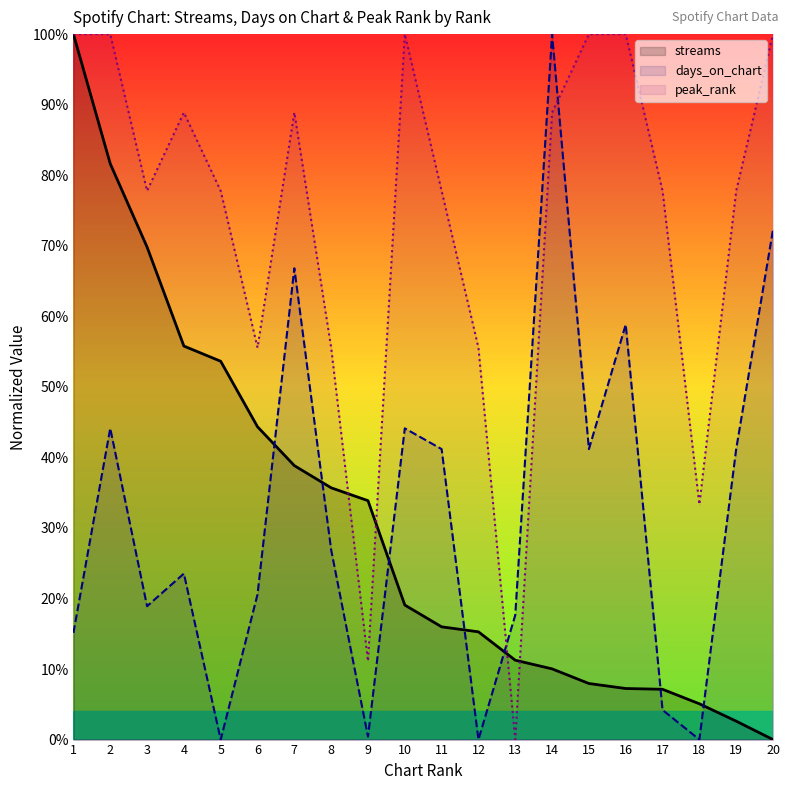

The value of days_on_chart at 20 is 0.2. True or false?

False